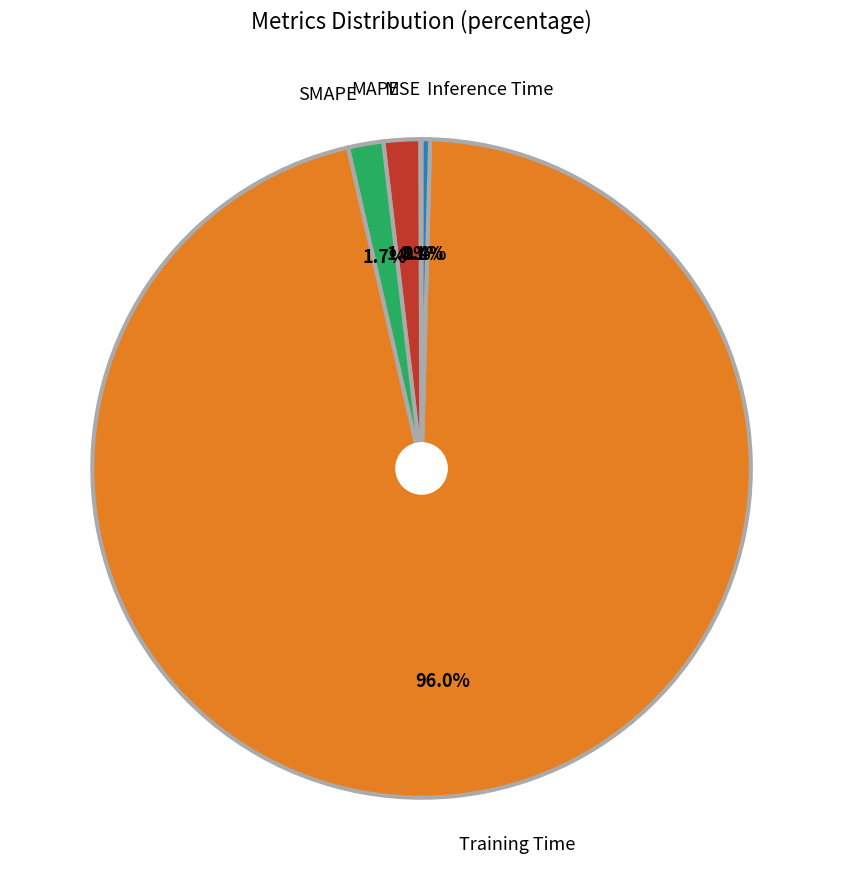

Is there a majority slice in this chart?

Yes